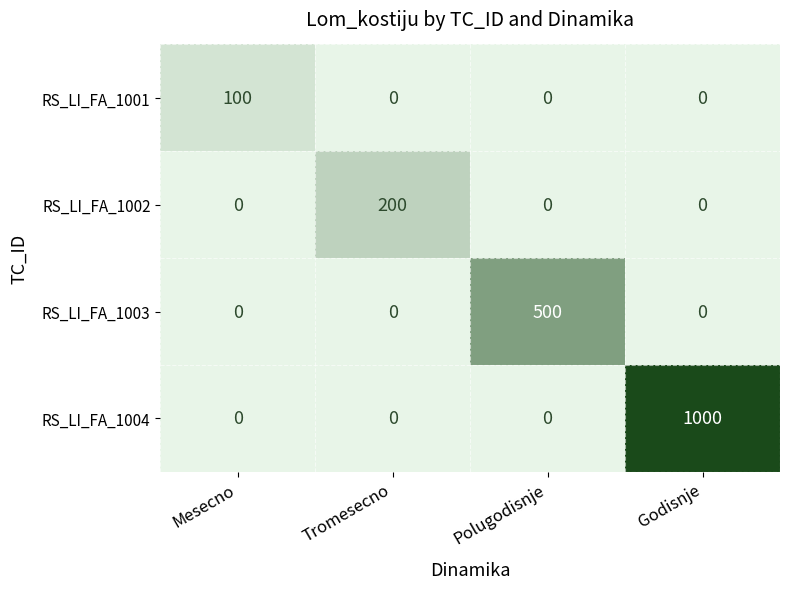

Which series has the widest spread of values?

RS_LI_FA_1004